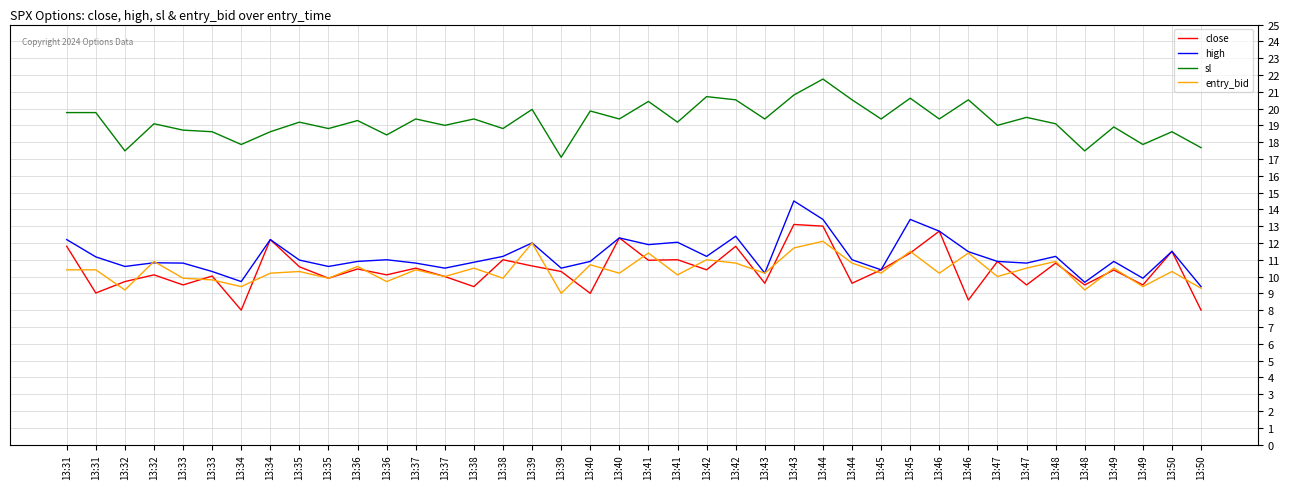

Which series has the largest total across all categories?

sl